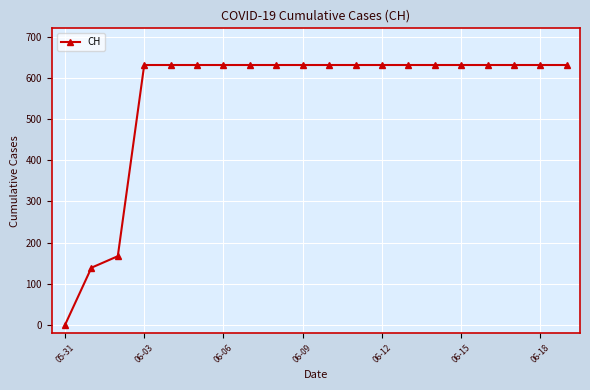

How many positive values are there?

19